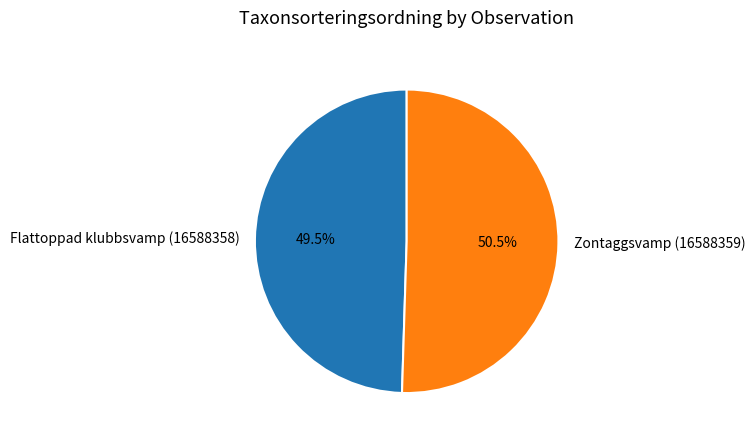

Rank the categories by value from highest to lowest.

Zontaggsvamp (16588359), Flattoppad klubbsvamp (16588358)